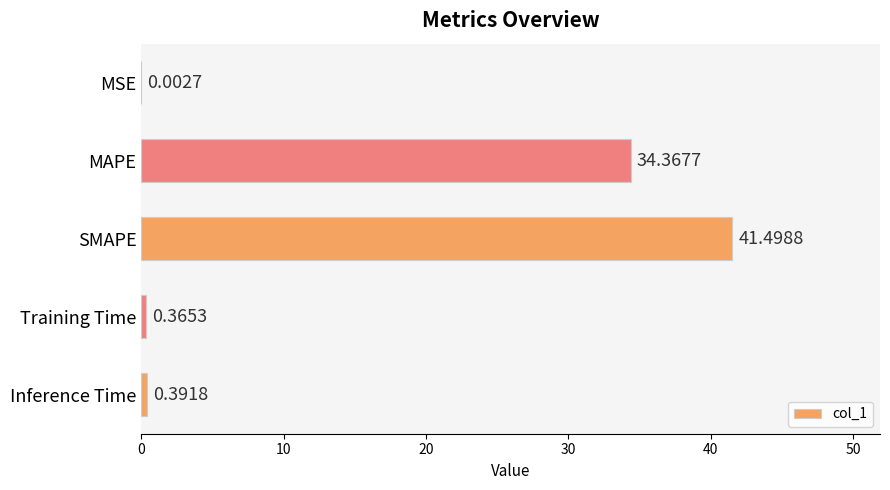

What is the average value?

15.3